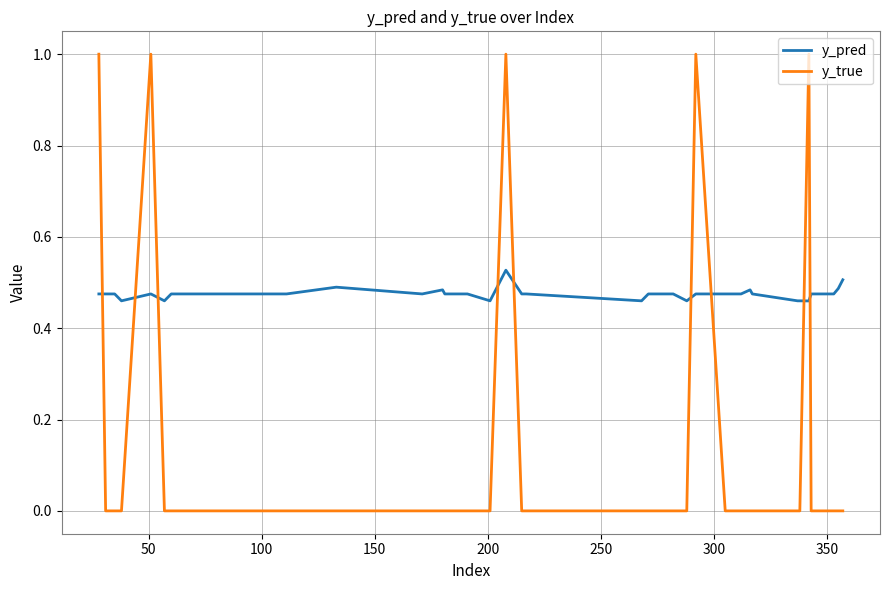

How many lines are shown in the chart?

2